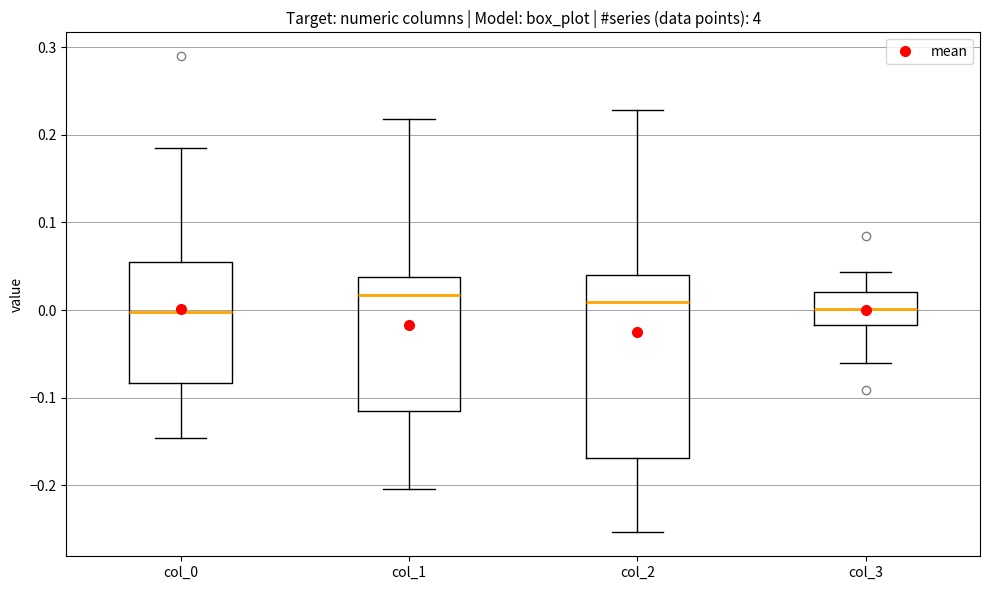

Comparing the boxes themselves (not the whiskers), which one is the tallest?

col_2